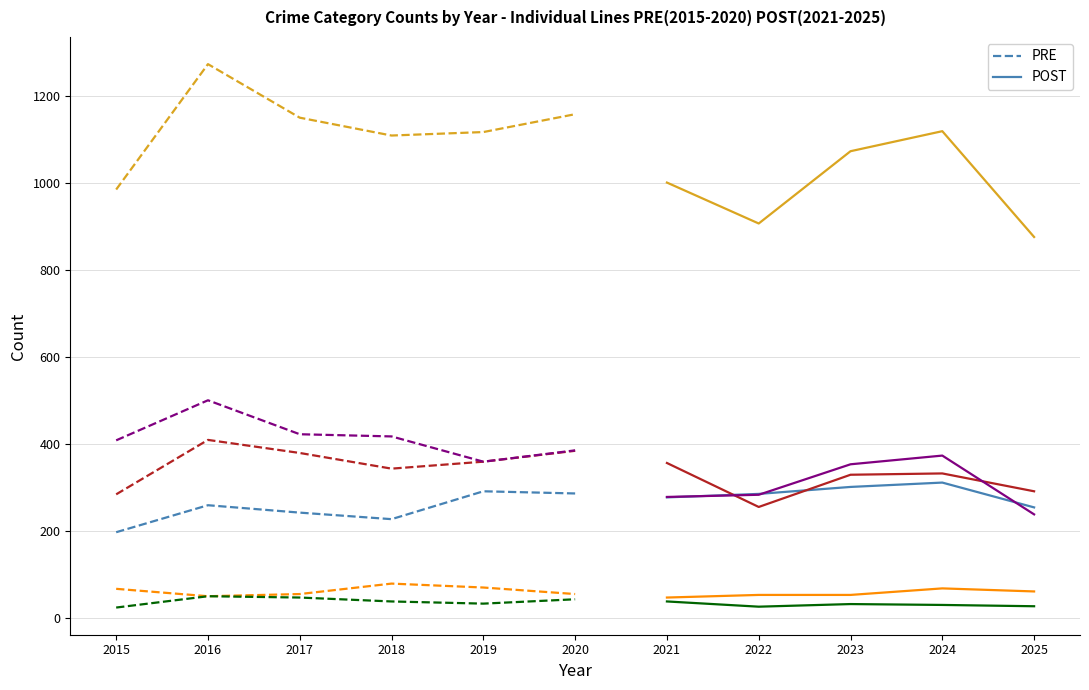

Reading left to right, list all the values displayed in this chart.

Aggravated Assault: 2015=198	2016=260	2017=243	2018=228	2019=292	2020=287	2021=278	2022=286	2023=302	2024=312	2025=255
Aggravated Battery: 2015=285	2016=410	2017=380	2018=344	2019=360	2020=385	2021=357	2022=256	2023=330	2024=333	2025=292
Criminal Sexual Assault: 2015=68	2016=51	2017=56	2018=80	2019=71	2020=56	2021=48	2022=54	2023=54	2024=69	2025=62
Homicide: 2015=25	2016=51	2017=48	2018=39	2019=34	2020=44	2021=39	2022=27	2023=33	2024=31	2025=28
Robbery: 2015=409	2016=501	2017=423	2018=418	2019=360	2020=386	2021=279	2022=284	2023=354	2024=374	2025=239
Total: 2015=985	2016=1273	2017=1150	2018=1109	2019=1117	2020=1158	2021=1001	2022=907	2023=1073	2024=1119	2025=876